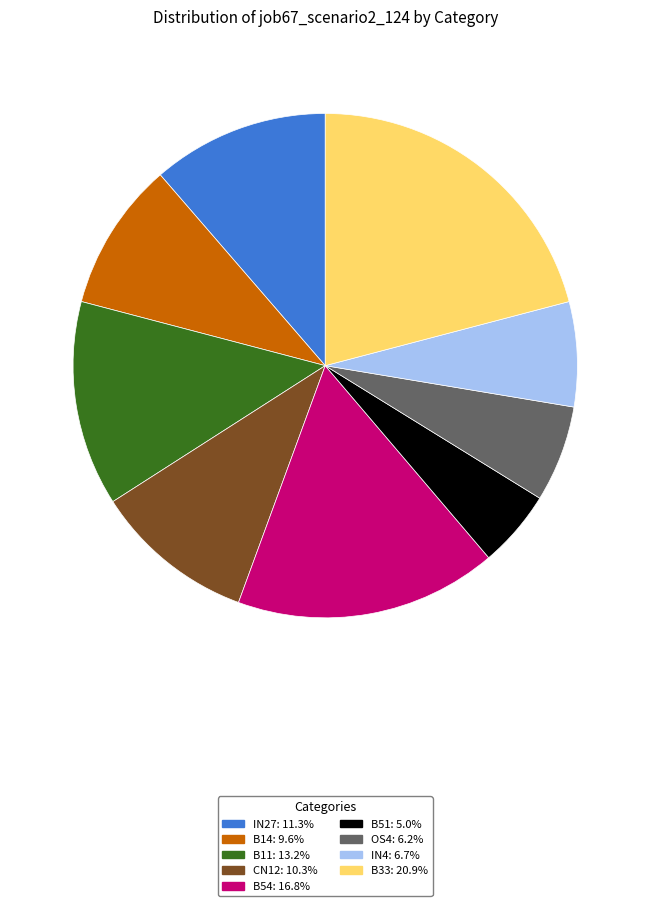

How many slices are in this pie chart?

9